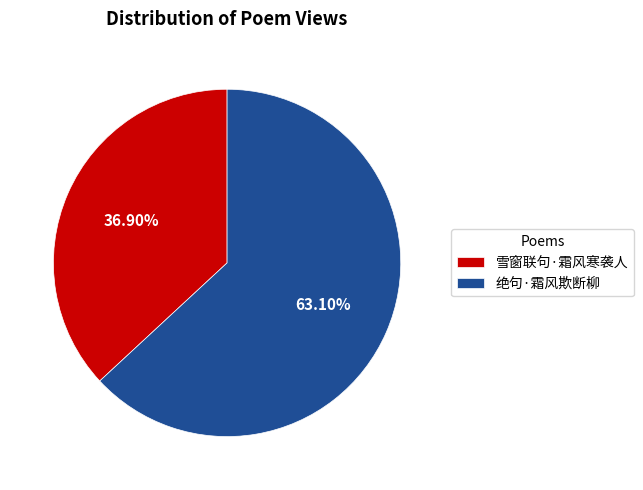

How many slices are in this pie chart?

2